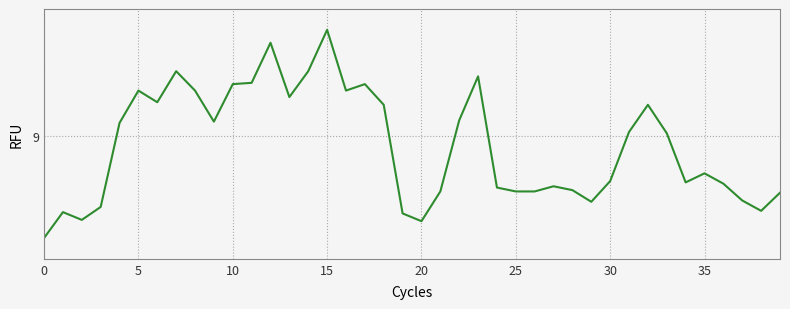

What is the minimum value shown in the chart?

8.2